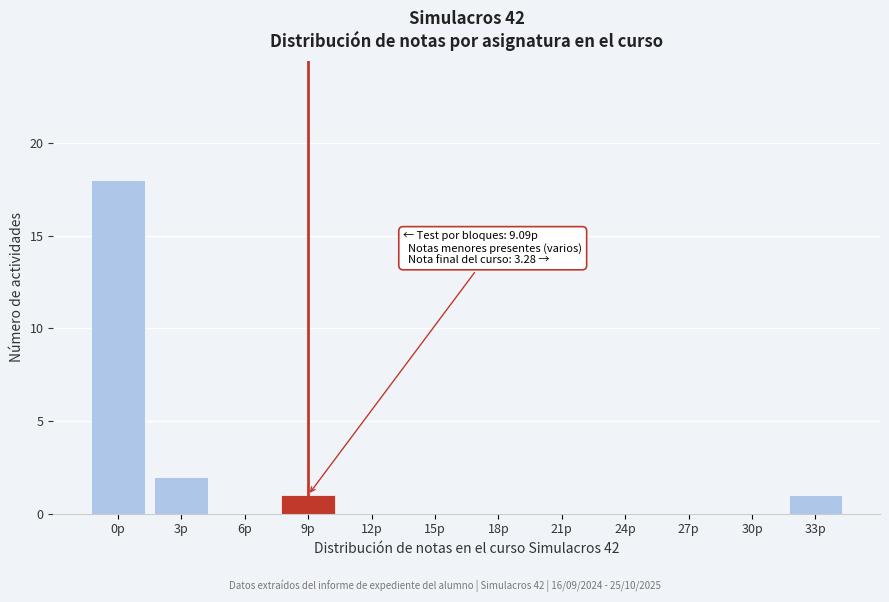

Reading right to left, list all the values displayed in this chart.

33p=1	30p=0	27p=0	24p=0	21p=0	18p=0	15p=0	12p=0	9p=1	6p=0	3p=2	0p=18